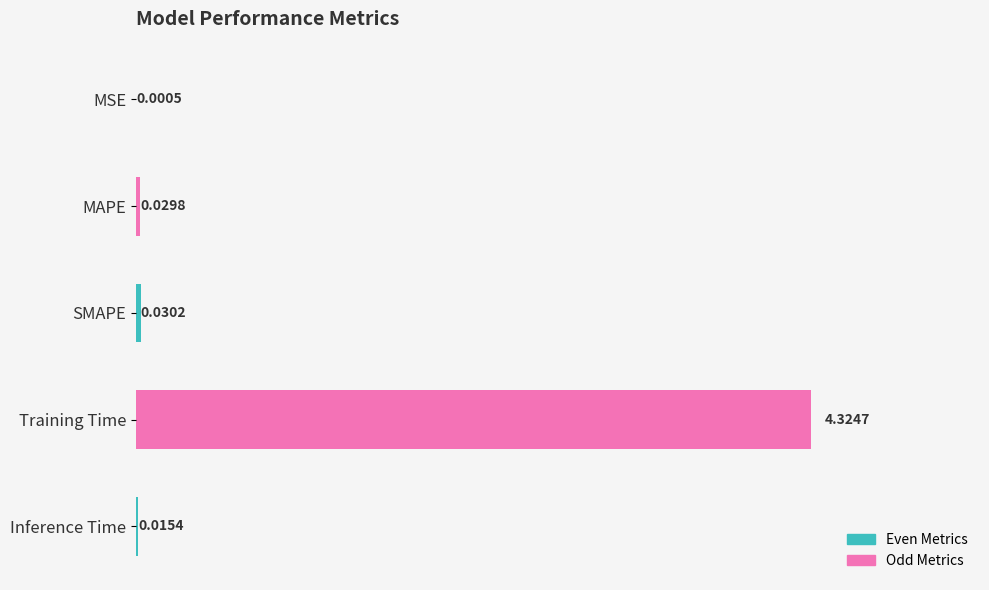

At which label is the value closest to 2?

SMAPE